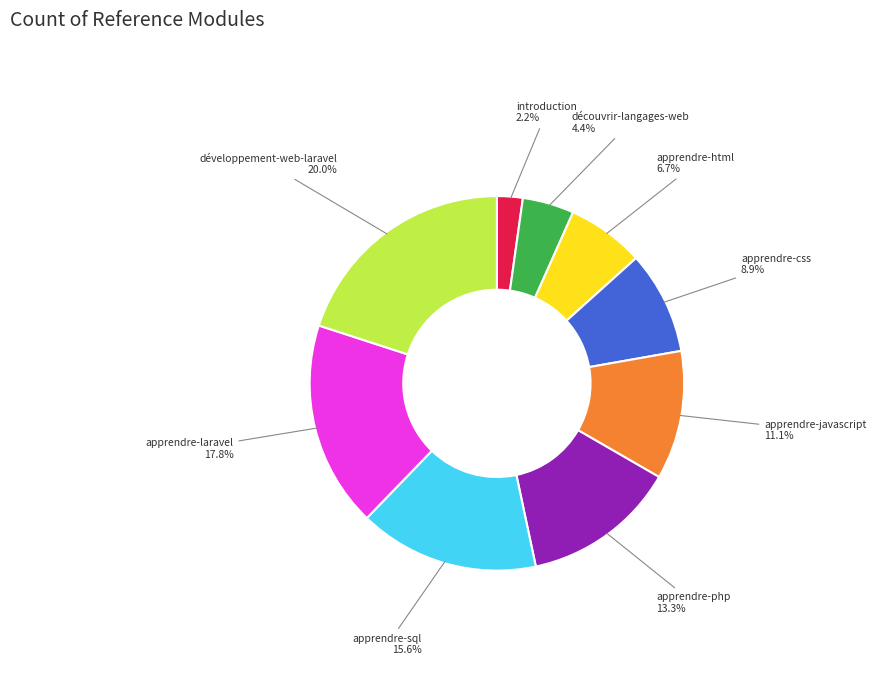

Is there any slice that represents more than half of the pie?

No